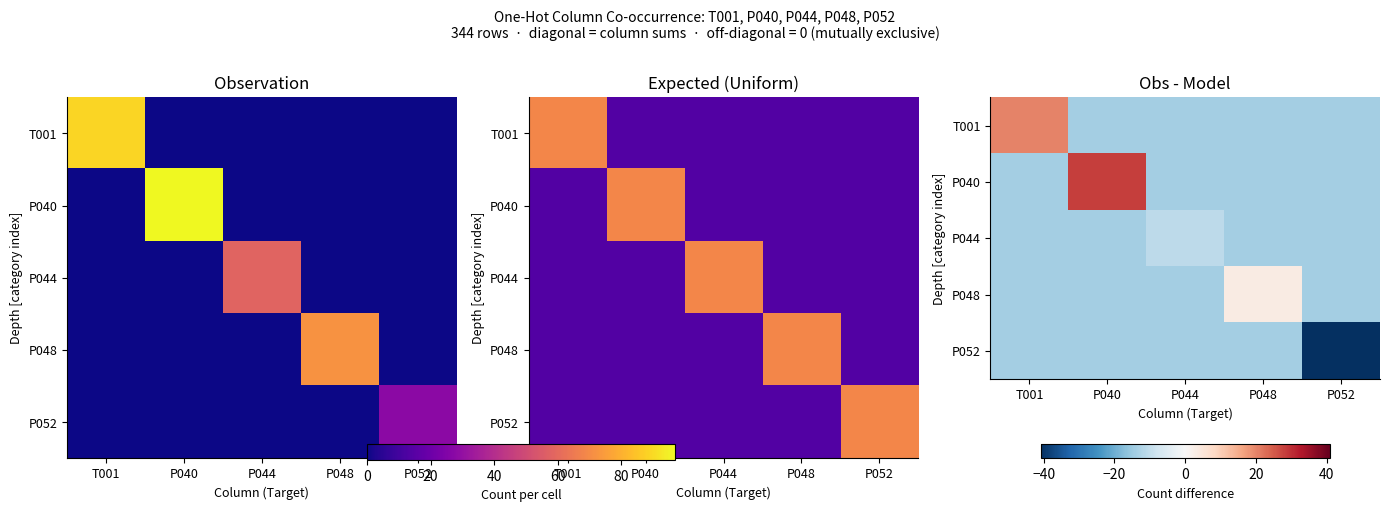

What is the difference between the maximum and minimum values in the P052 series?

27.0